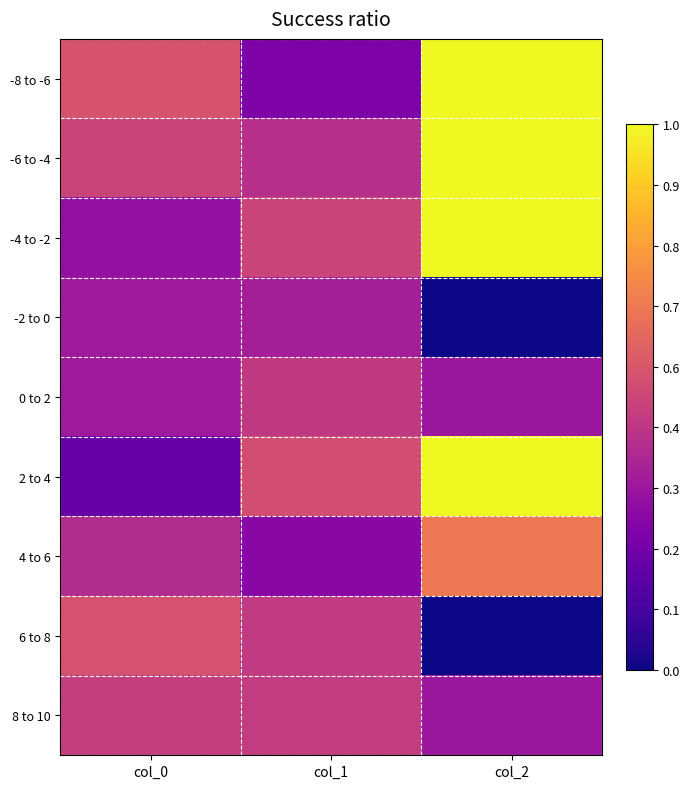

Reading right to left, transcribe all the data shown in this chart.

-8 to -6: col_2=1.0	col_1=0.3	col_0=0.5
-6 to -4: col_2=1.0	col_1=0.4	col_0=0.5
-4 to -2: col_2=1.0	col_1=0.5	col_0=0.3
-2 to 0: col_2=0.0	col_1=0.4	col_0=0.3
0 to 2: col_2=0.3	col_1=0.5	col_0=0.3
2 to 4: col_2=1.0	col_1=0.5	col_0=0.2
4 to 6: col_2=0.7	col_1=0.3	col_0=0.4
6 to 8: col_2=0.0	col_1=0.5	col_0=0.5
8 to 10: col_2=0.3	col_1=0.5	col_0=0.5